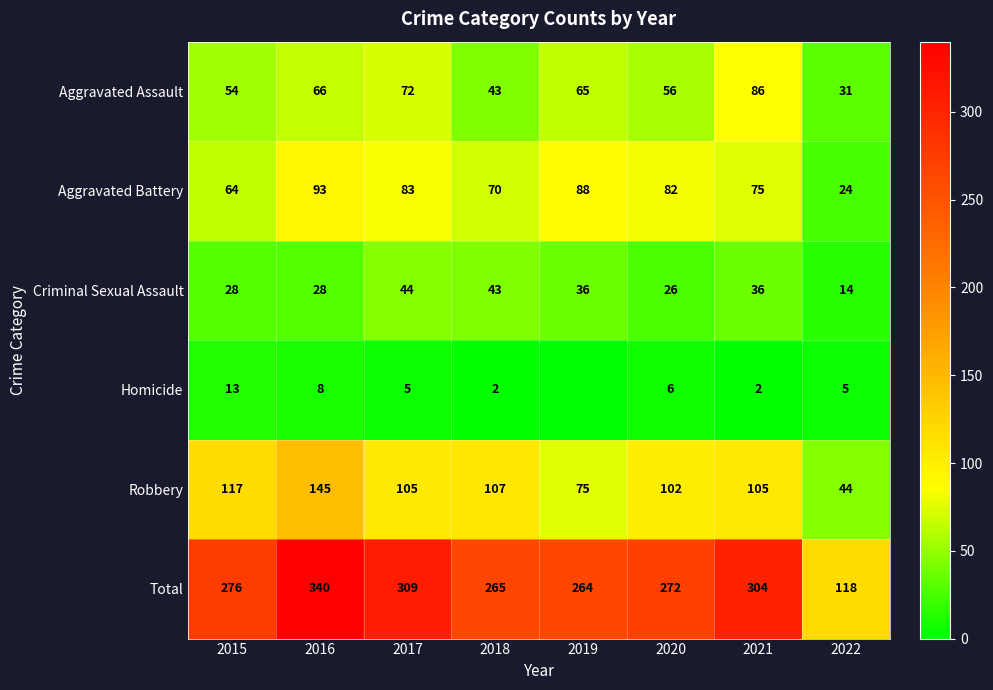

Count the number of categories in the chart.

8